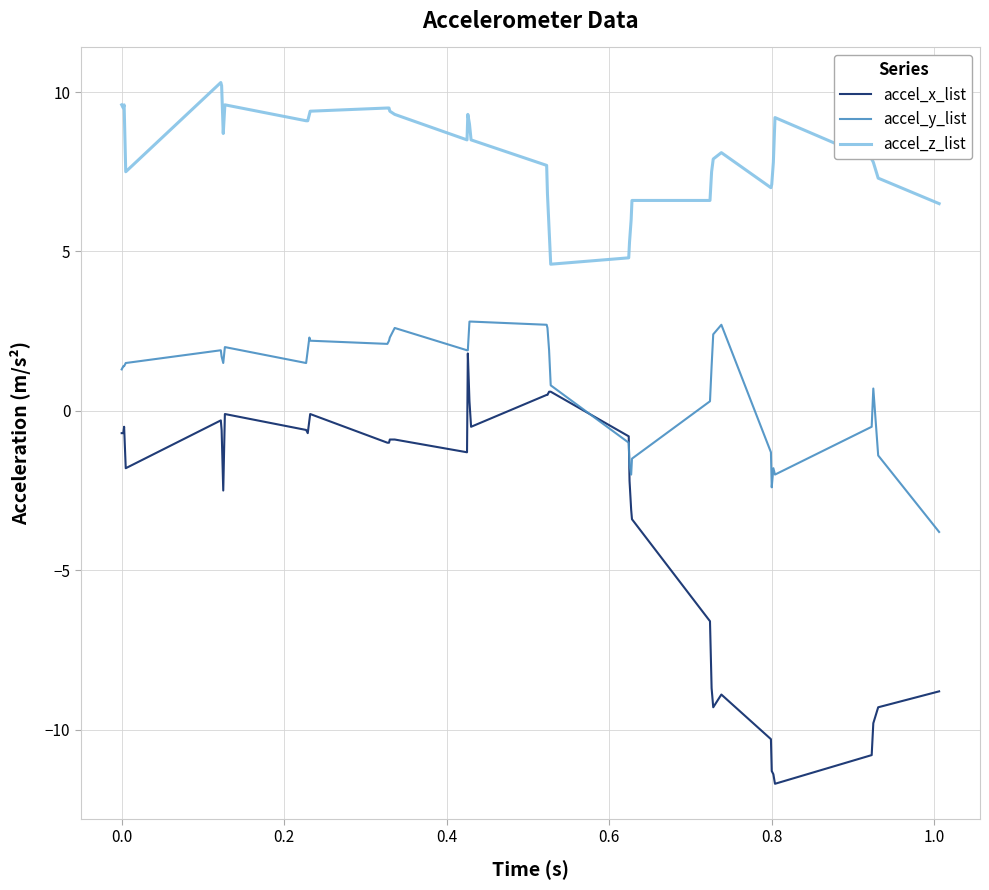

True or false: accel_z_list and accel_y_list cross at least once.

False